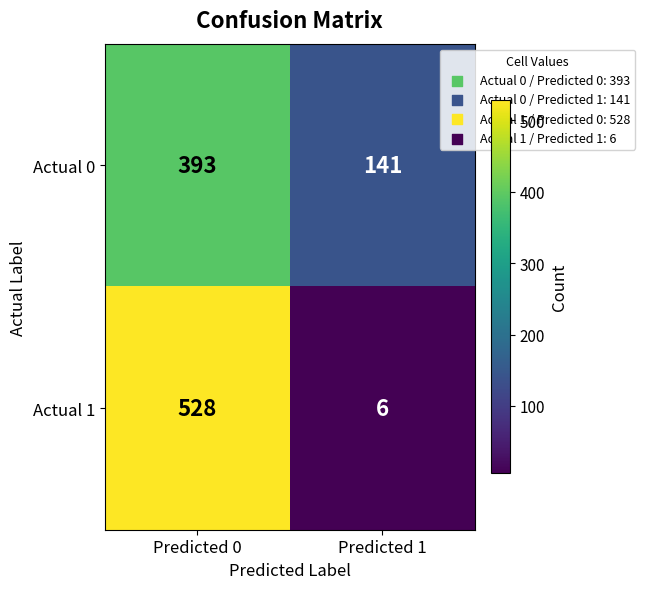

True or false: Actual 1 has a value of 6 at Predicted 1.

True